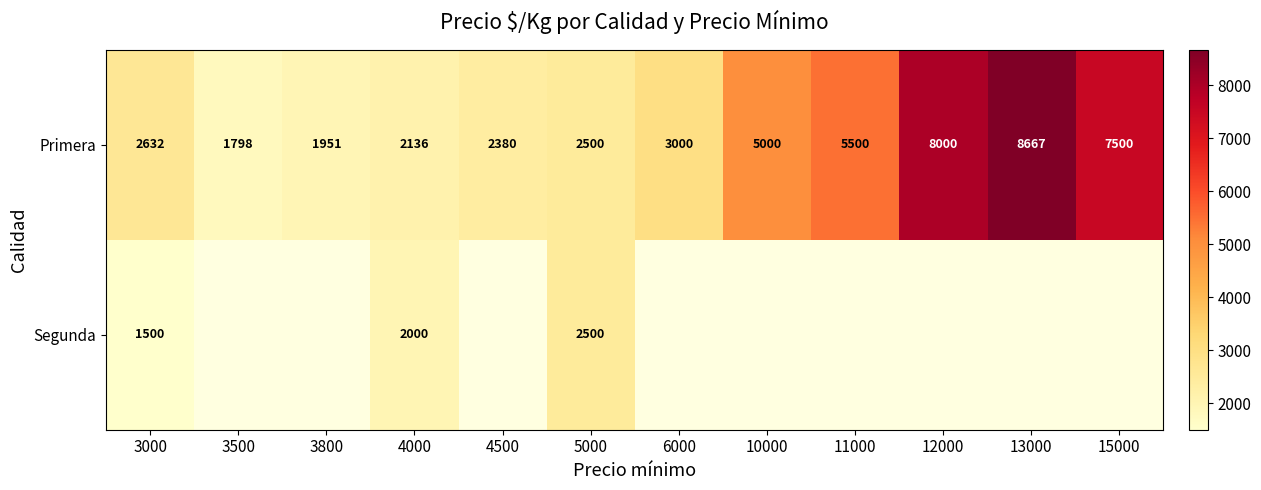

Which has a higher value, 3500 or 13000?

13000